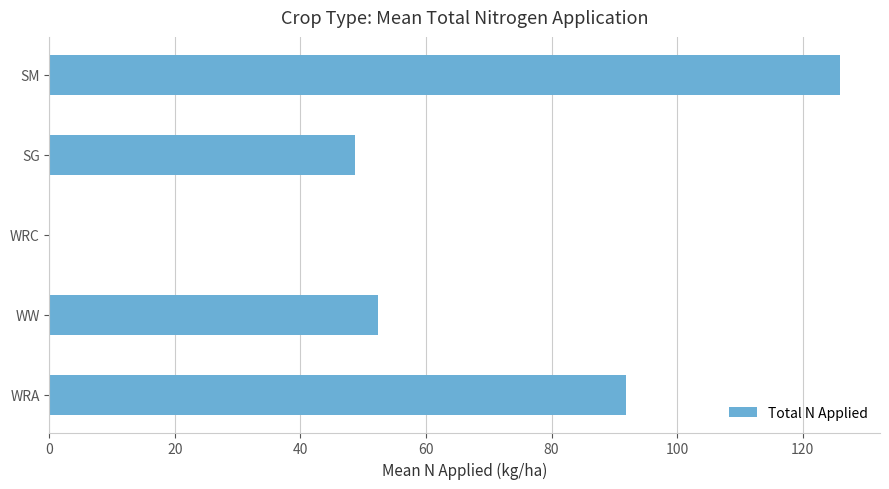

Where is the data nearest to the value 63?

WW